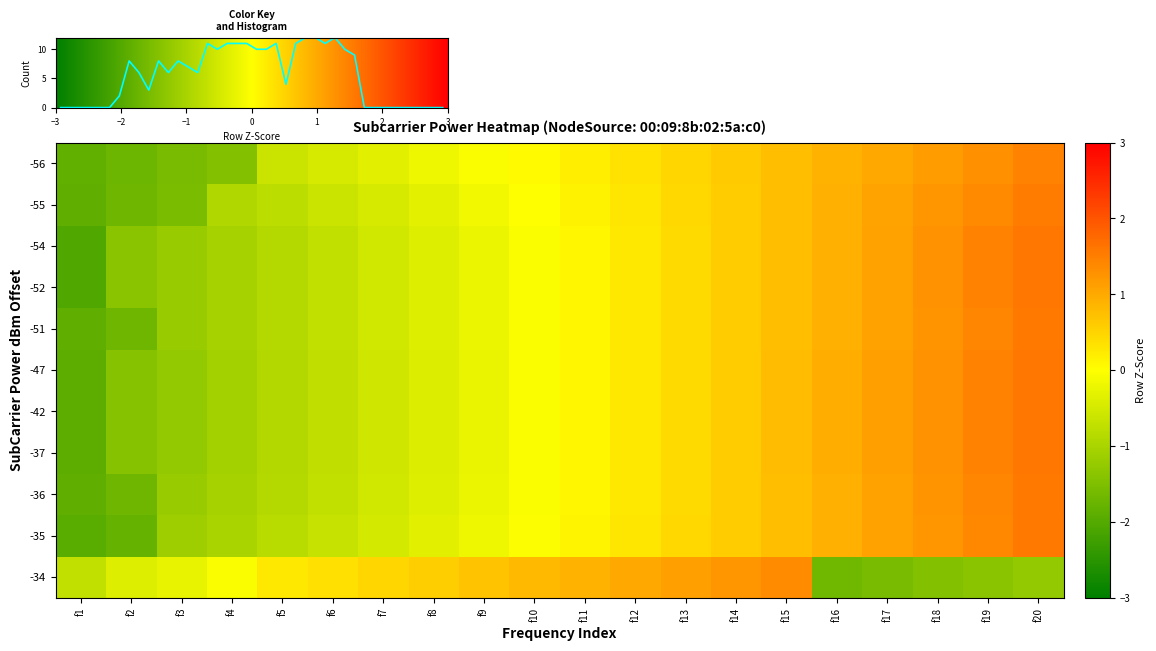

What is the difference between the -51 values at f7 and f16?

1.5